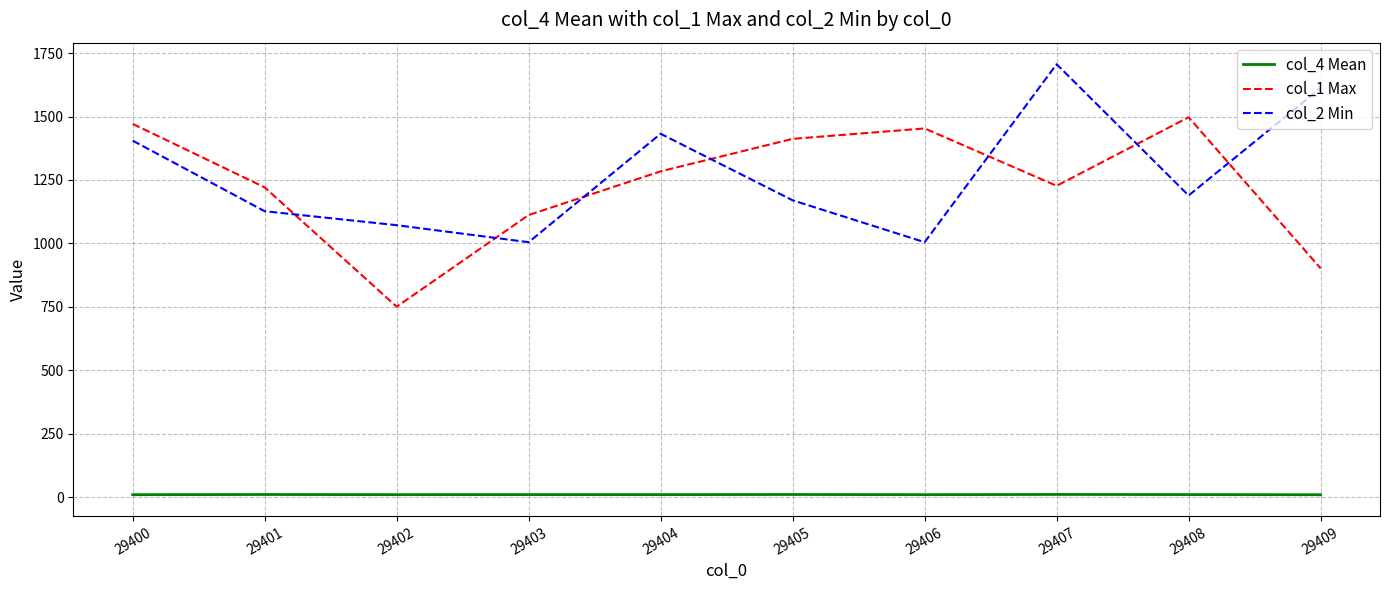

List the series in order of their peak value, lowest first.

col_4 Mean, col_1 Max, col_2 Min